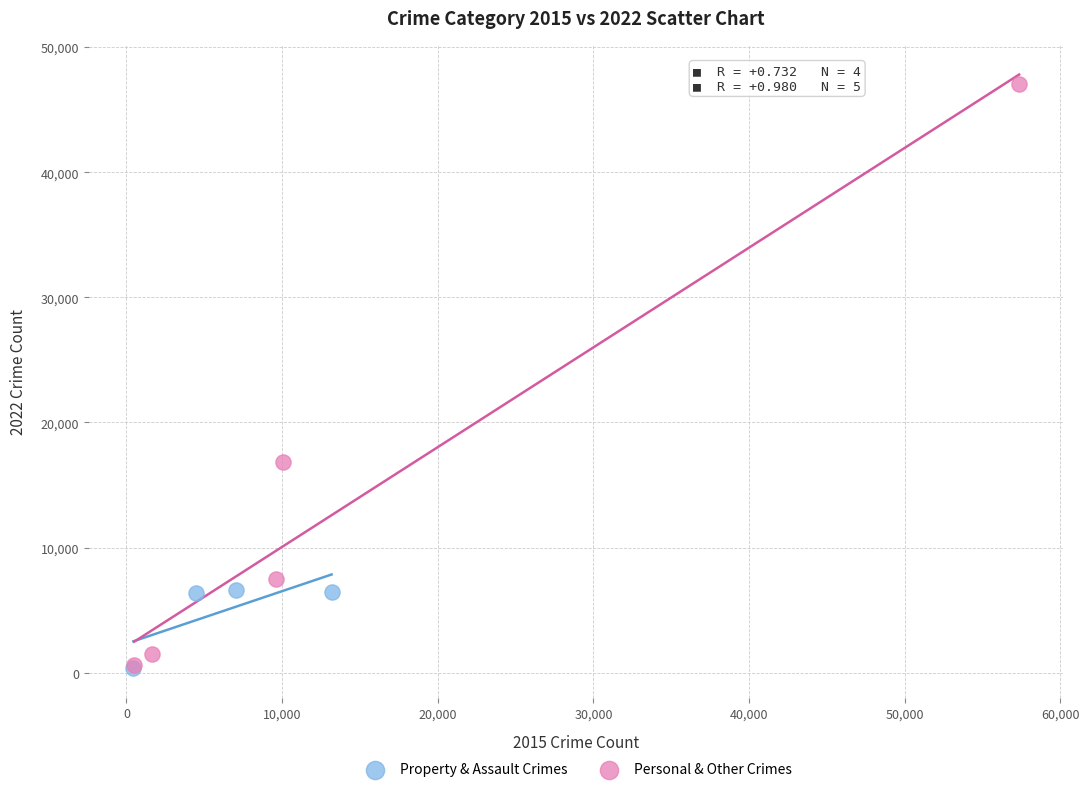

Which series has the widest spread of Y values?

Personal & Other Crimes